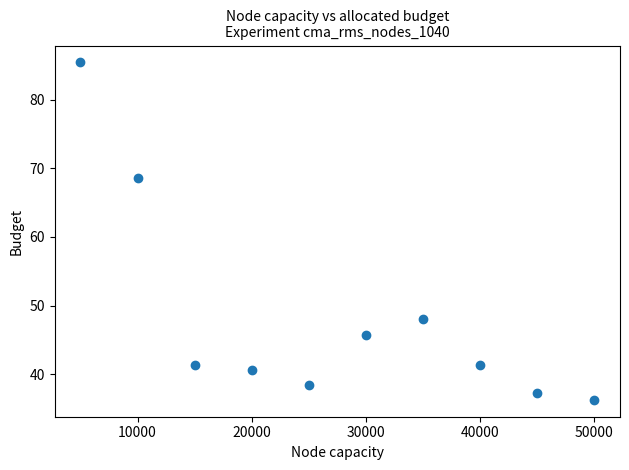

What is the average X value?

27500.0